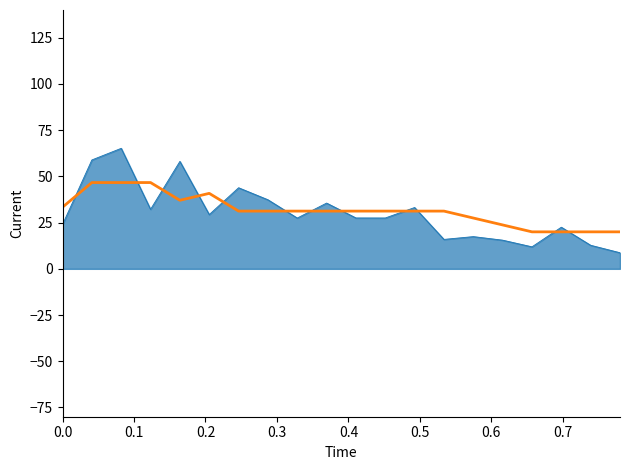

What is the greatest value displayed?

65.2